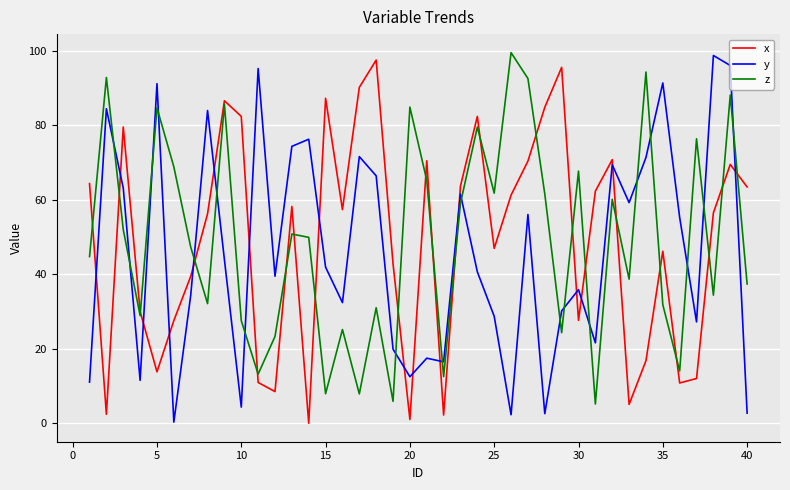

What is the maximum value shown in the chart?

99.5